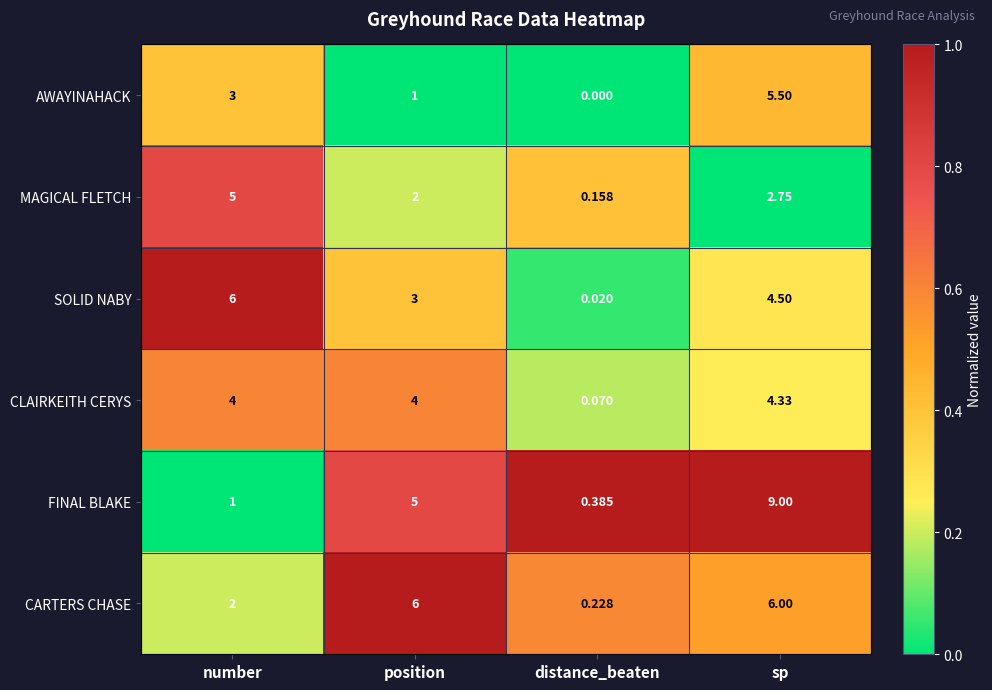

At which label is SOLID NABY closest to 3?

position